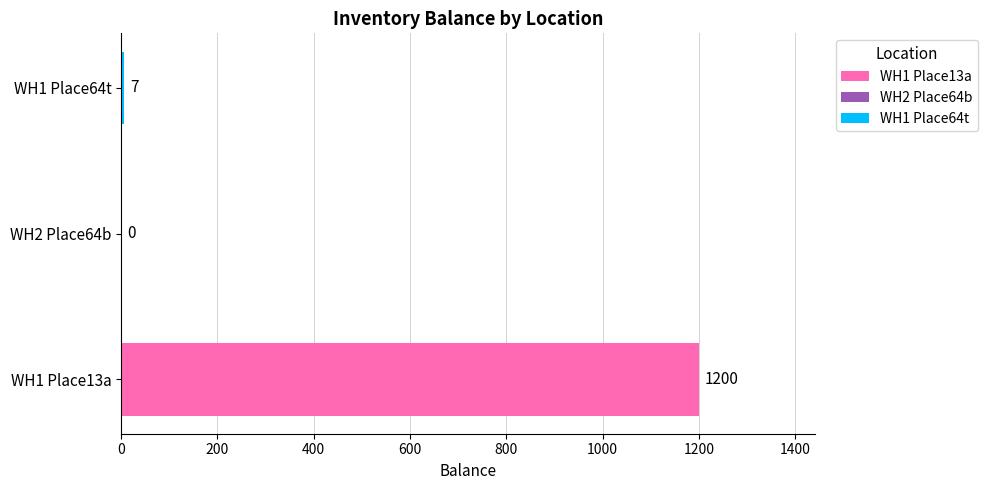

What is the change in value from WH2 Place64b to WH1 Place64t?

+7